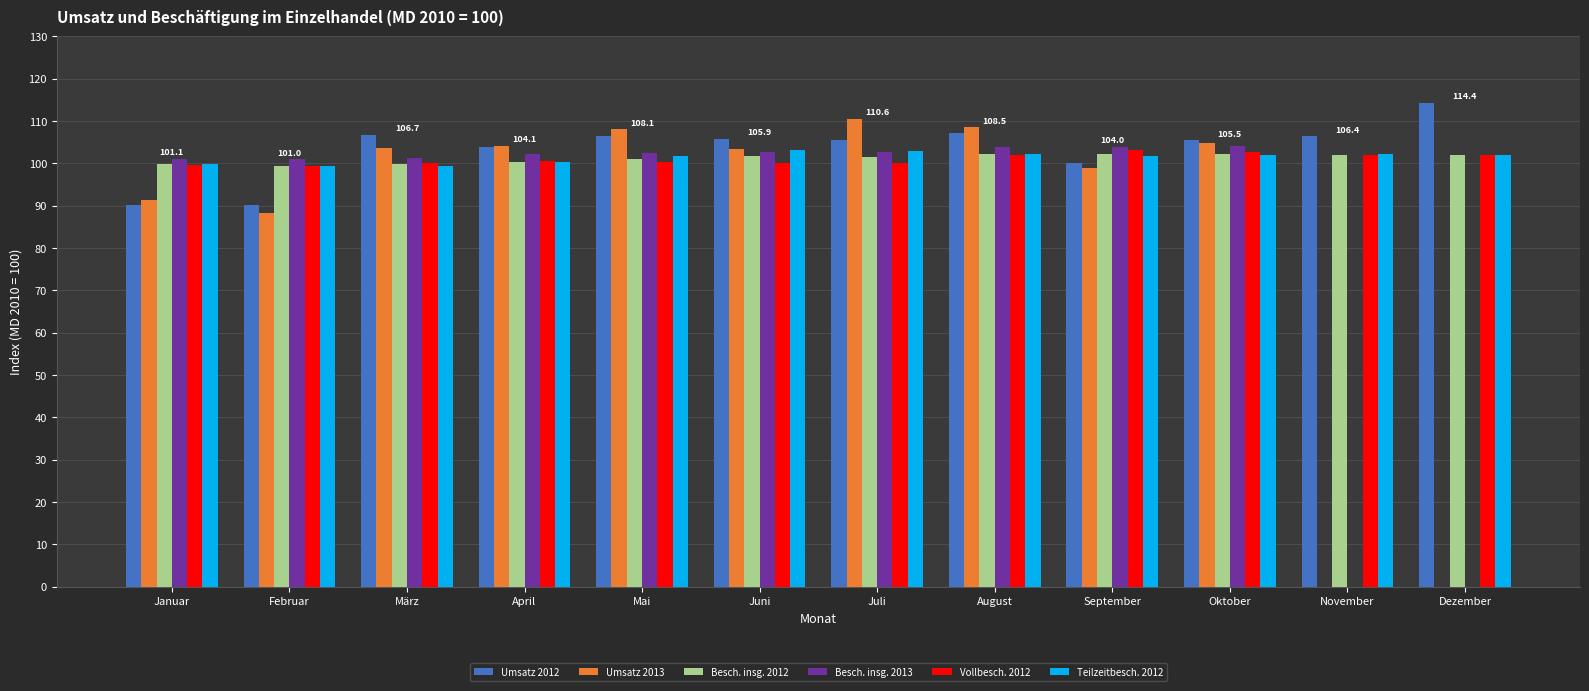

Which series has the largest range (max minus min)?

Umsatz 2013